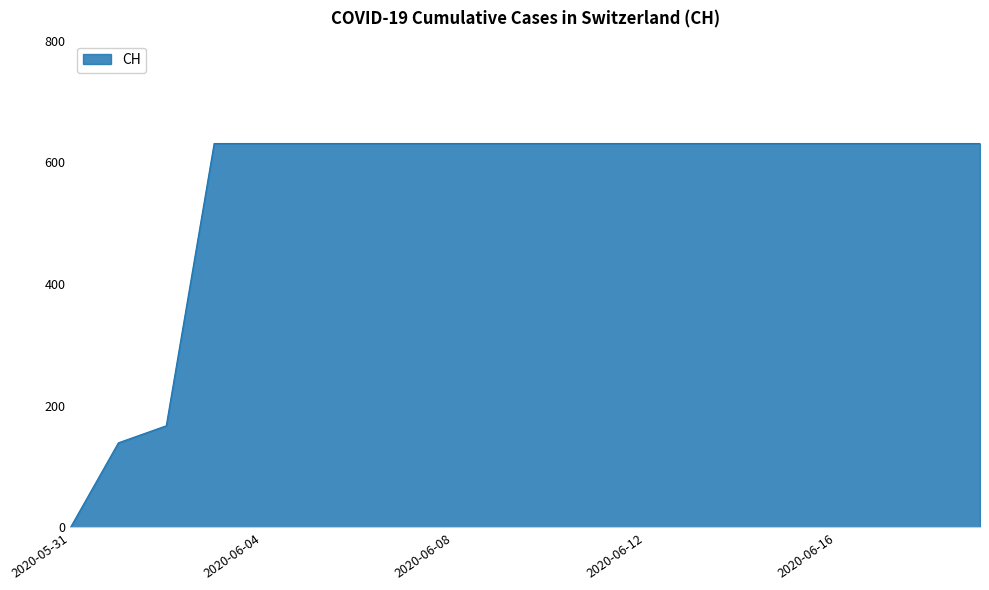

What is the difference between the maximum and minimum values?

631